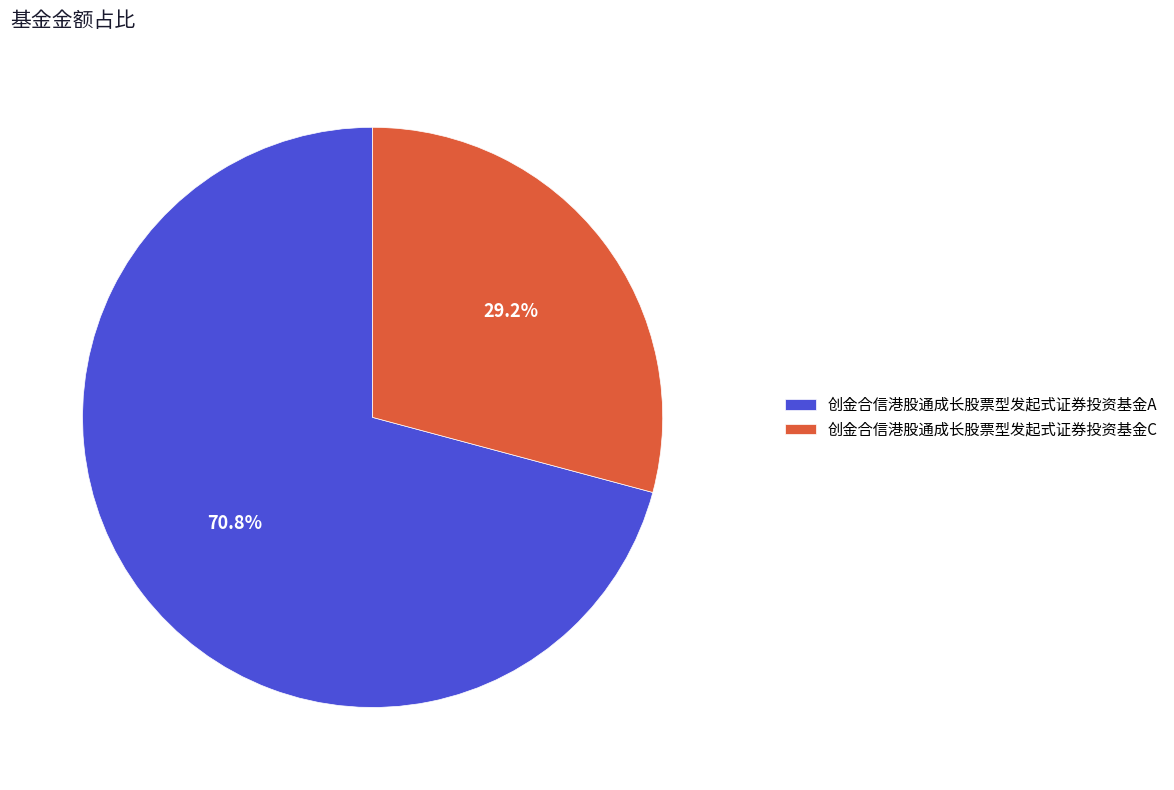

How many slices are in this pie chart?

2